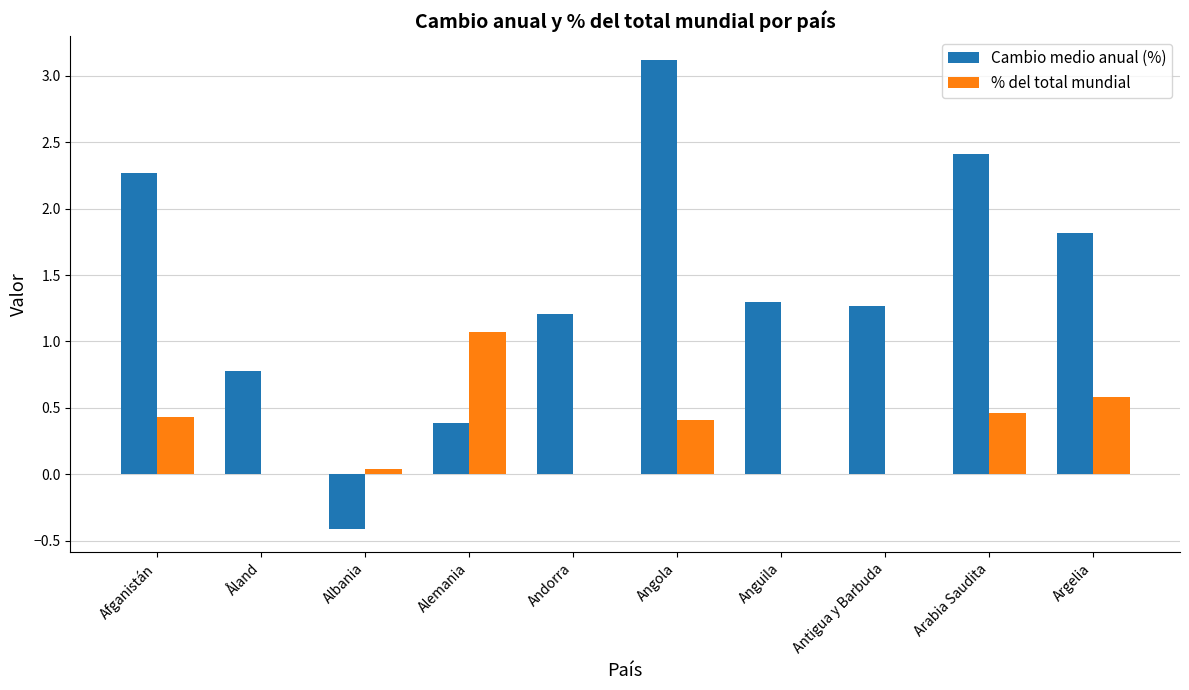

How many values in the Cambio medio anual (%) series exceed 1?

7